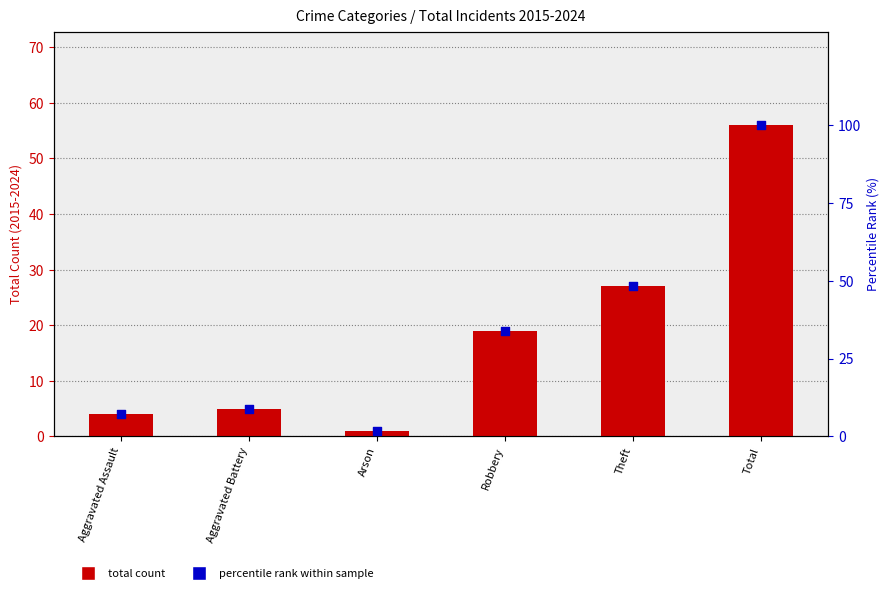

Is the value of total count at Aggravated Assault greater than the value of percentile rank within sample at Total?

No